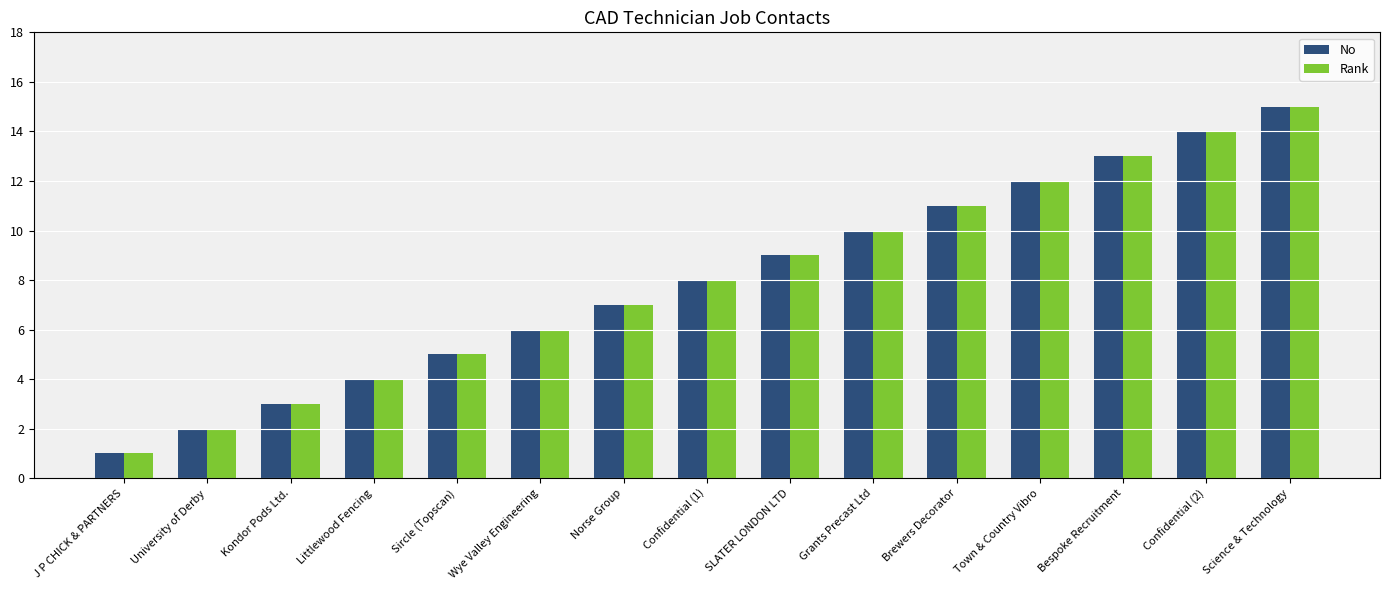

How many distinct data groups are displayed?

2